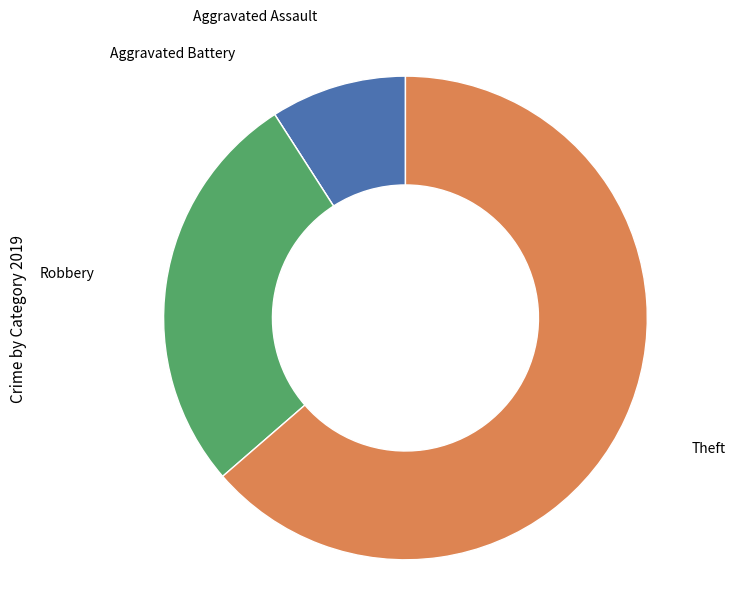

Is the sum of Robbery and Aggravated Assault greater than half?

No